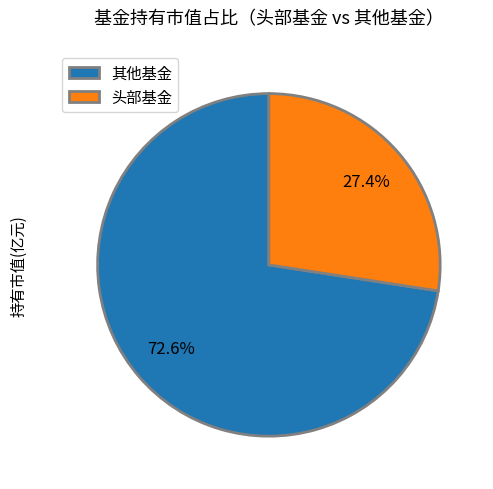

Between 其他基金 and 头部基金, which is larger?

其他基金